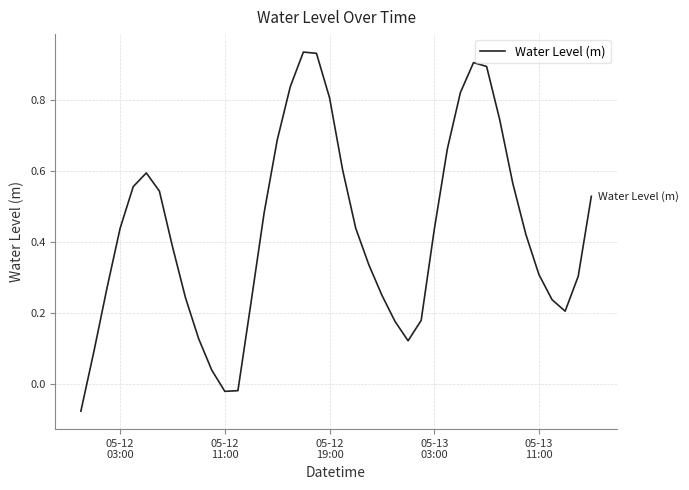

What is the difference between the maximum and minimum values?

1.0